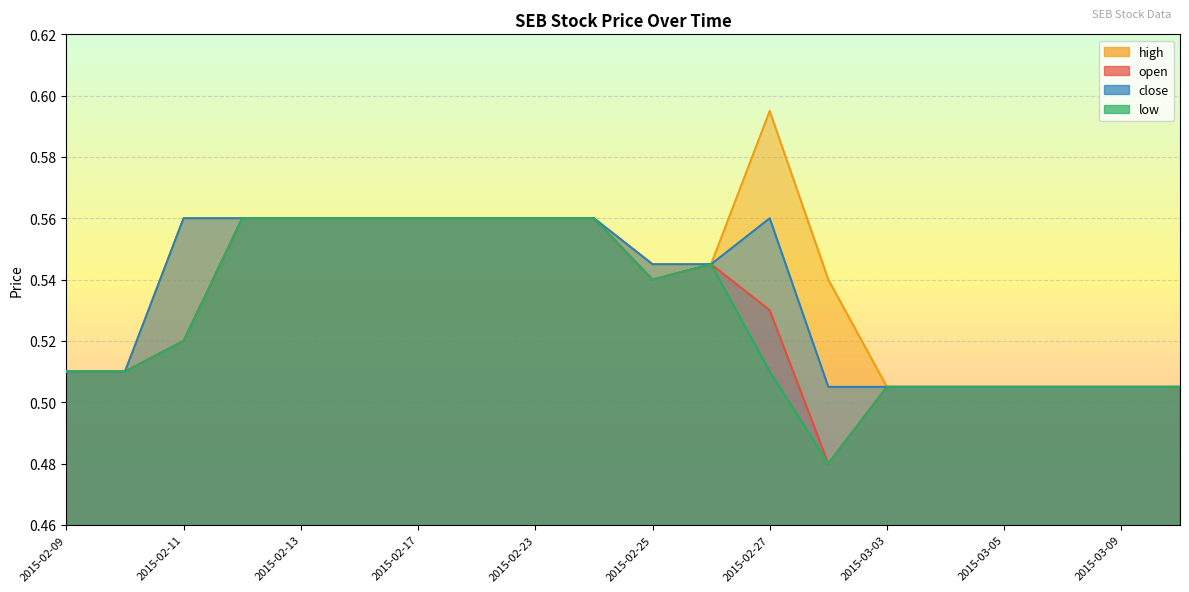

Rank the series at 2015-03-03 from lowest to highest value.

open, high, low, close